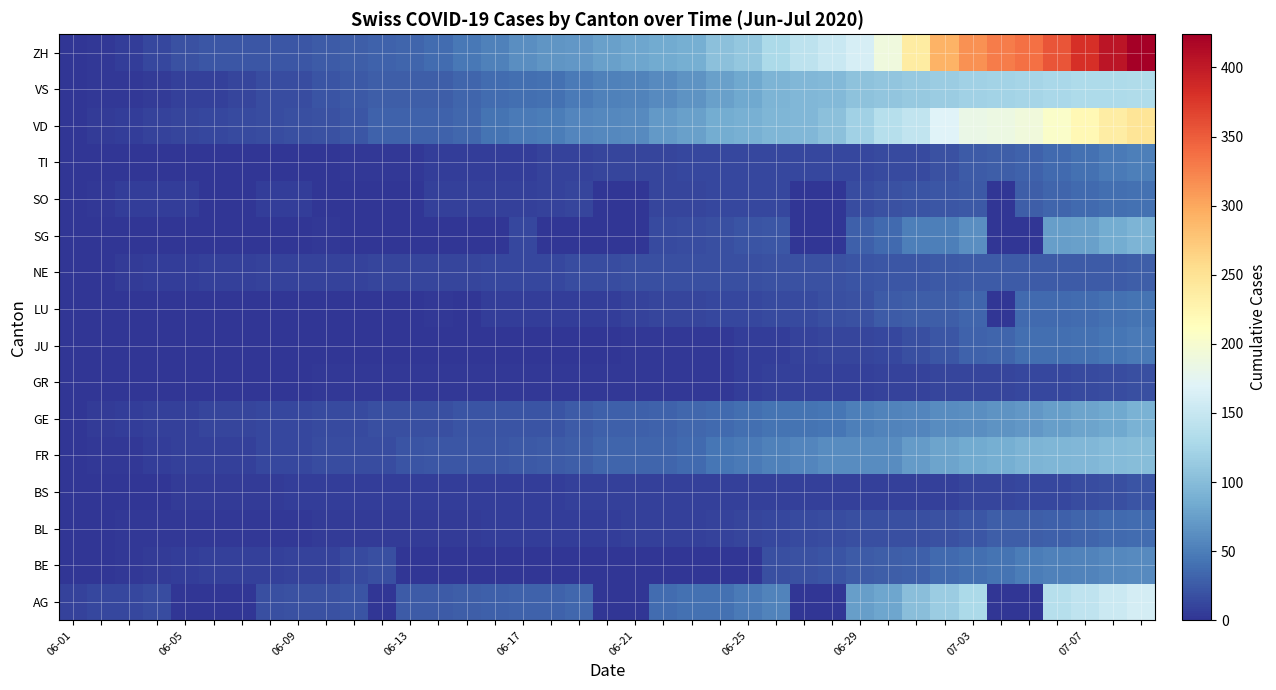

Reading left to right, transcribe all the data shown in this chart.

AG: 9	12	12	15	0	0	0	17	19	19	21	0	25	26	28	29	30	30	34	0	0	38	40	40	47	53	0	0	73	81	102	115	128	0	0	137	144	153	160
BE: 0	1	2	4	6	8	8	8	9	9	14	17	0	0	0	0	0	0	0	0	0	0	0	0	0	18	19	21	25	27	29	35	39	43	49	52	53	57	59
BL: 1	1	2	2	3	3	3	3	3	4	4	4	4	4	4	5	5	5	5	6	7	7	7	9	10	12	14	16	17	17	18	19	23	27	27	29	32	35	38
BS: 0	0	1	1	4	4	4	4	5	5	5	5	5	5	5	5	6	6	7	7	7	7	7	7	7	7	7	7	7	7	7	8	10	11	12	12	15	18	21
FR: 0	2	3	5	7	7	7	13	13	15	16	16	20	22	22	23	24	26	27	32	32	32	36	44	47	52	56	61	61	61	72	79	84	87	92	94	96	99	100
GE: 1	4	6	7	8	11	11	12	12	14	14	18	18	18	20	20	21	21	25	29	29	30	34	36	39	43	43	44	50	54	55	60	62	66	68	74	78	82	90
GR: 0	1	1	1	1	1	1	1	1	2	2	2	2	2	2	2	2	2	2	2	2	3	3	3	5	8	8	8	8	9	9	10	11	11	12	13	14	16	18
JU: 0	0	0	0	0	0	0	0	0	0	0	0	1	1	1	1	1	1	1	1	3	3	3	3	5	6	9	11	11	12	17	22	30	33	39	39	41	44	47
LU: 0	0	0	0	0	0	1	1	1	1	1	0	0	3	0	5	5	5	6	6	9	10	11	12	12	14	14	17	19	25	28	28	32	0	36	36	37	40	43
NE: 0	1	4	5	6	7	7	9	9	9	9	10	11	11	11	12	13	13	15	16	17	17	18	18	18	19	19	19	20	22	22	24	25	25	25	26	26	26	28
SG: 0	0	1	0	0	0	0	0	0	3	0	0	0	0	0	0	12	0	0	0	0	14	15	17	20	23	0	0	29	35	51	51	62	0	0	73	75	85	92
SO: 0	3	5	6	6	0	0	6	6	0	0	0	0	8	8	8	8	9	11	0	0	11	11	12	13	13	0	0	16	19	21	23	24	0	28	32	35	39	41
TI: 0	0	0	1	1	1	1	1	1	1	2	2	3	6	6	6	6	9	9	10	10	11	12	12	12	12	12	12	13	14	14	19	26	27	31	36	40	48	50
VD: 0	4	6	9	11	13	14	15	18	19	23	30	30	31	34	42	47	49	55	57	59	70	76	85	88	94	96	104	120	136	145	169	183	186	192	205	221	236	248
VS: 1	2	2	4	7	7	10	15	16	20	24	28	28	28	32	37	39	40	48	52	53	58	65	75	82	92	96	97	105	109	112	115	120	122	124	127	130	130	132
ZH: 0	2	5	13	19	23	23	23	23	26	28	30	33	38	45	52	62	67	68	75	80	83	87	103	110	129	141	152	161	189	237	293	316	329	337	356	382	405	424